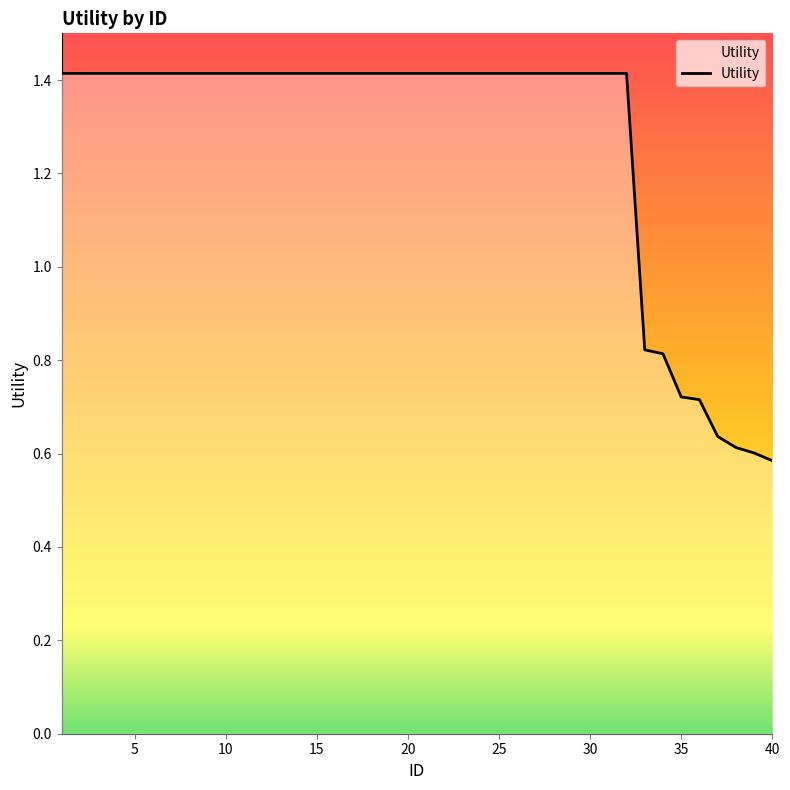

What is the maximum value shown in the chart?

1.4